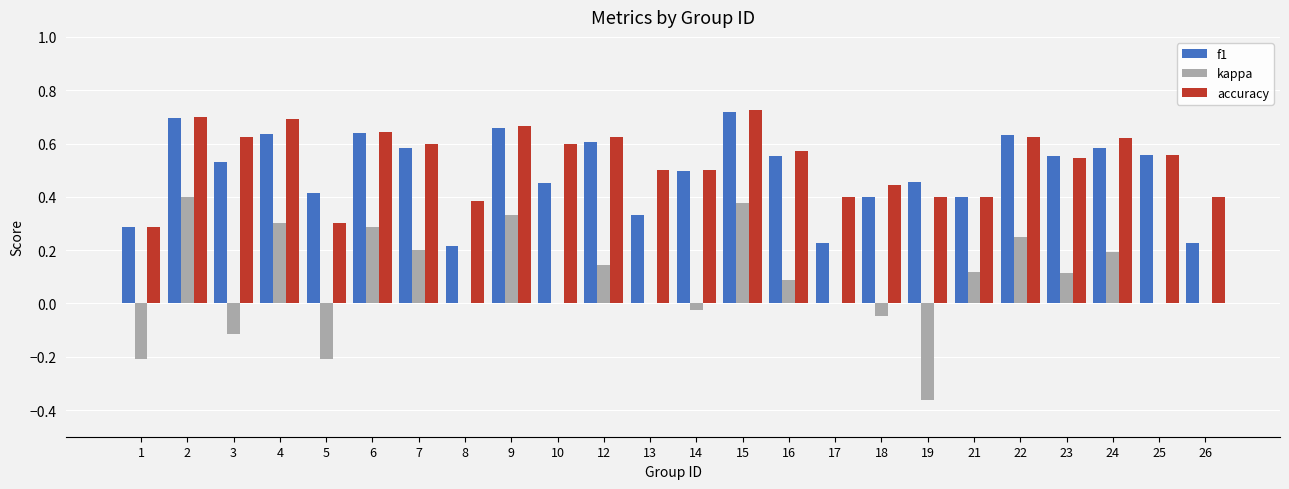

What is the sum of the accuracy values at 24 and 5?

0.9